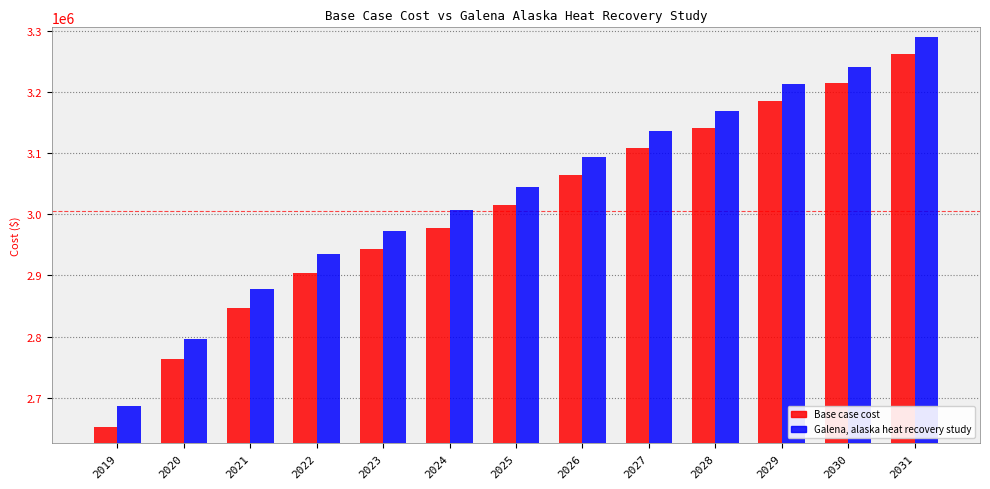

What is the value of the Galena, alaska heat recovery study bar at the 12th from the left?

3241542.0